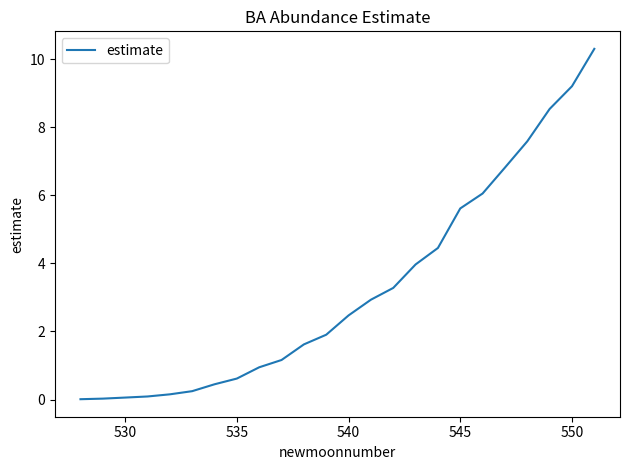

What is the maximum value shown in the chart?

10.3